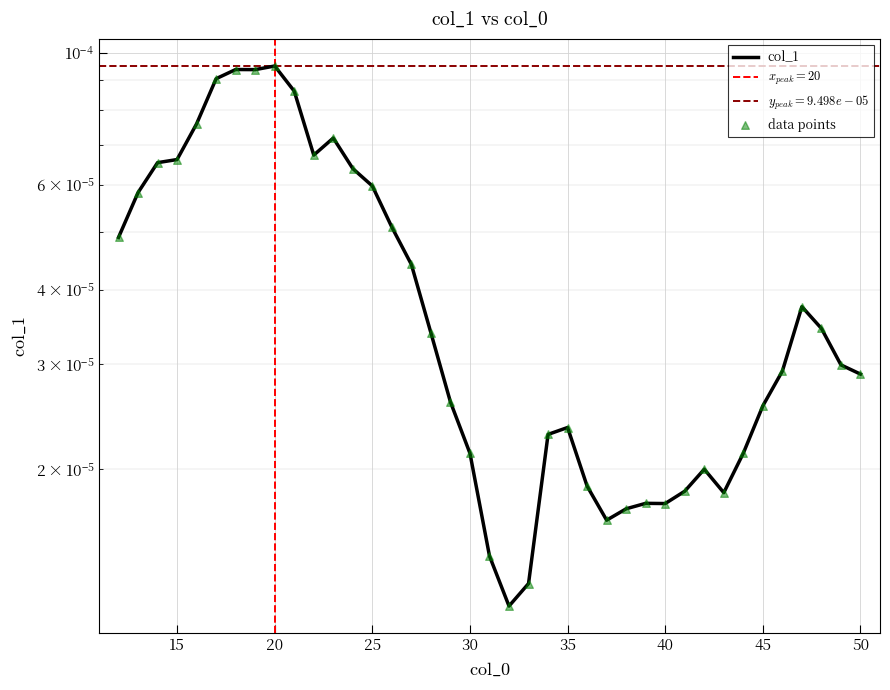

Which series has the widest spread of Y values?

col_1